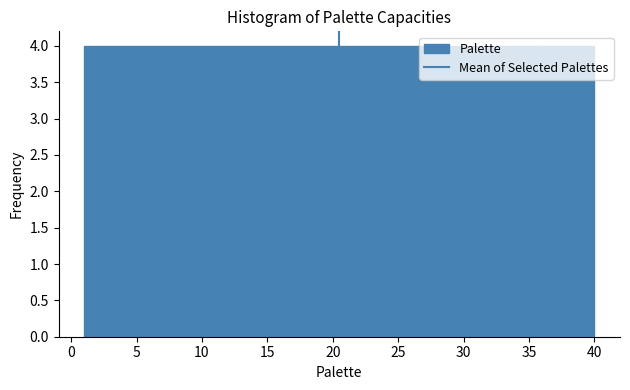

Reading left to right, transcribe this chart: for each bar, give the range it covers on the x-axis and its height. Neither the bar edges nor the heights are printed on the chart, so give them approximately, as read against the axes.

1.0 to 4.9: 4
4.9 to 8.8: 4
8.8 to 12.7: 4
12.7 to 16.6: 4
16.6 to 20.5: 4
20.5 to 24.4: 4
24.4 to 28.3: 4
28.3 to 32.2: 4
32.2 to 36.1: 4
36.1 to 40.0: 4